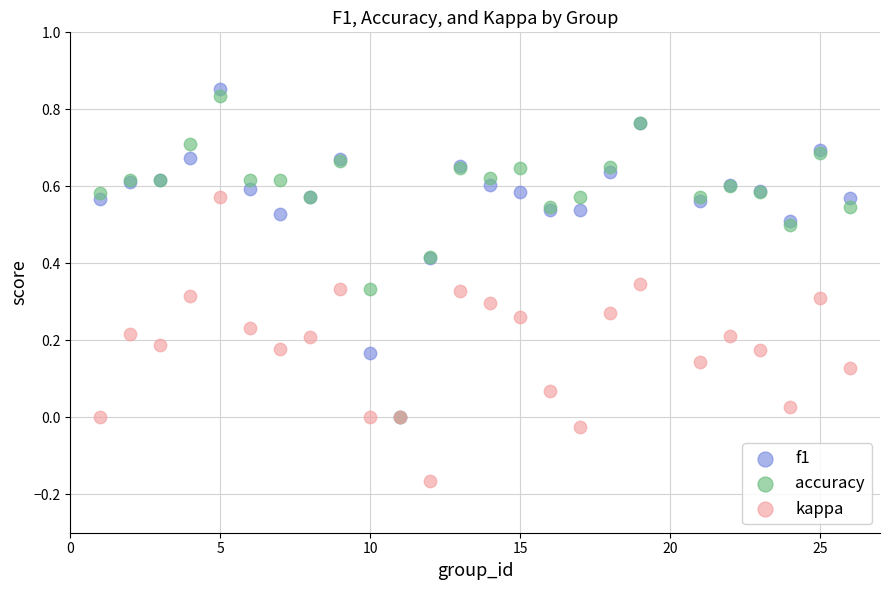

Which series reaches the minimum Y coordinate?

kappa